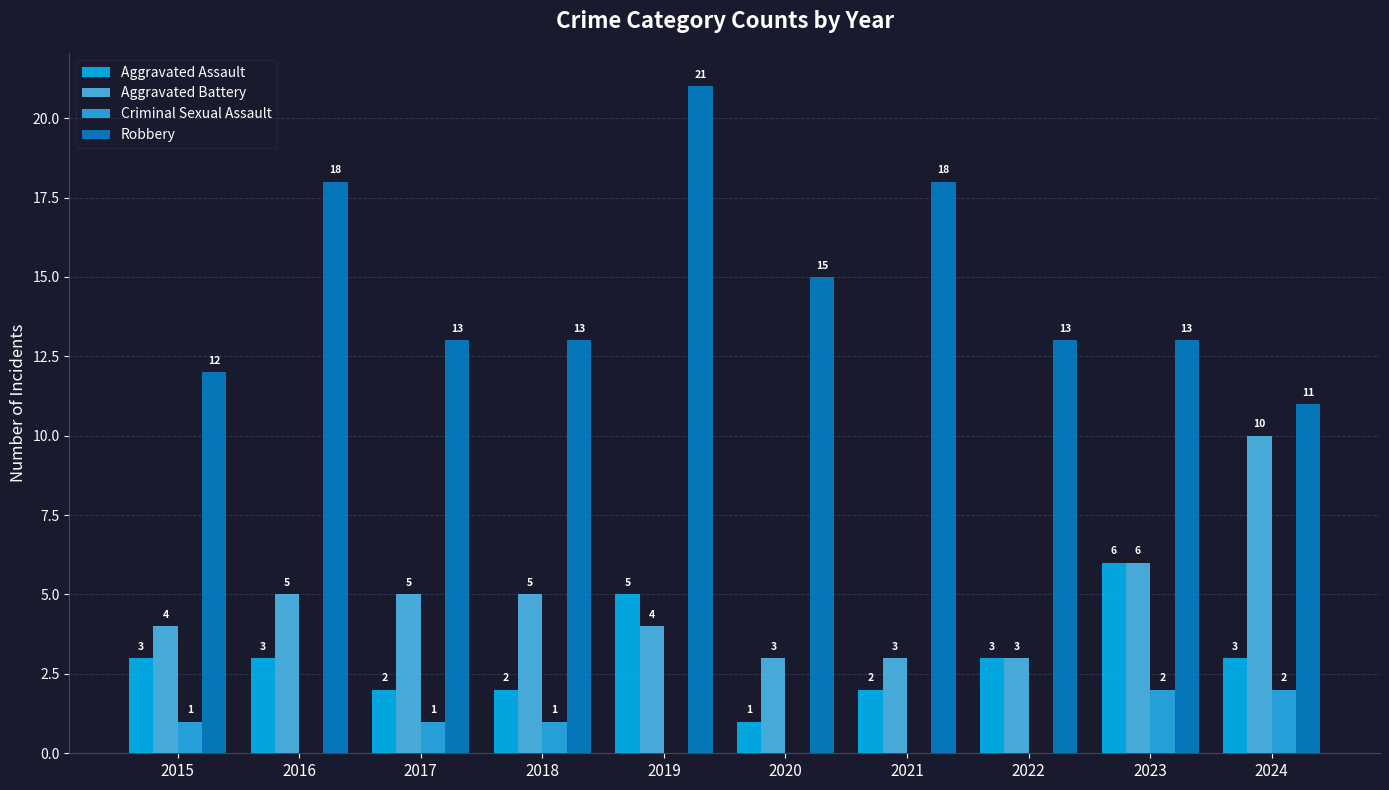

Read the Robbery value at 2018.

13